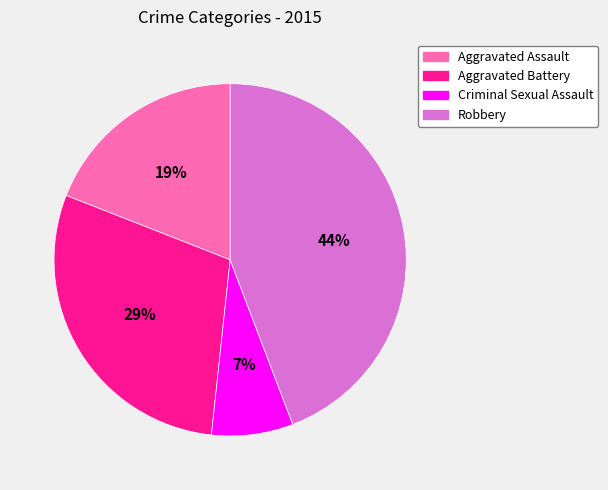

Count the number of slices in the pie.

4